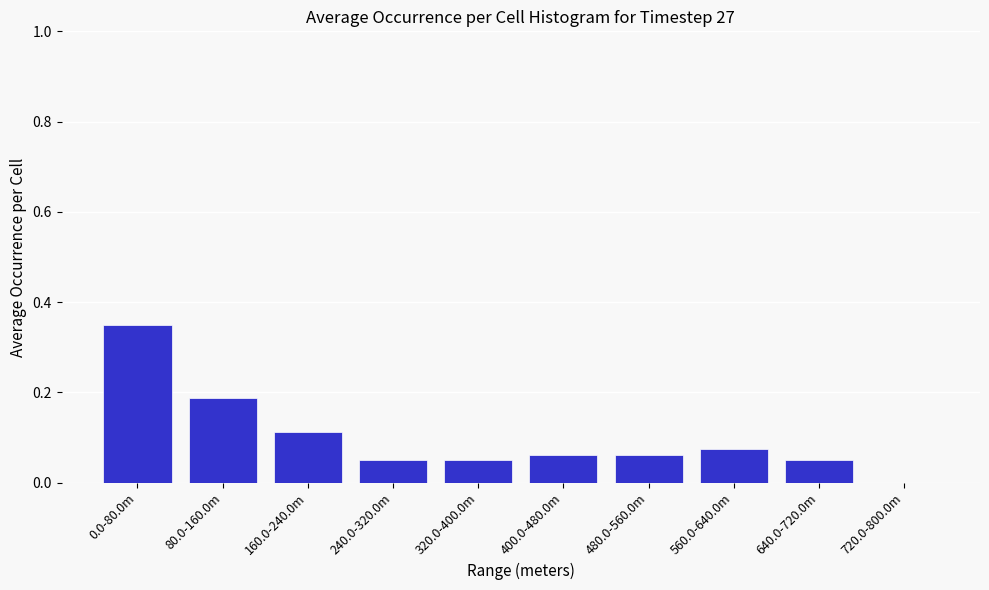

Between 400.0-480.0m and 0.0-80.0m, which is larger?

0.0-80.0m